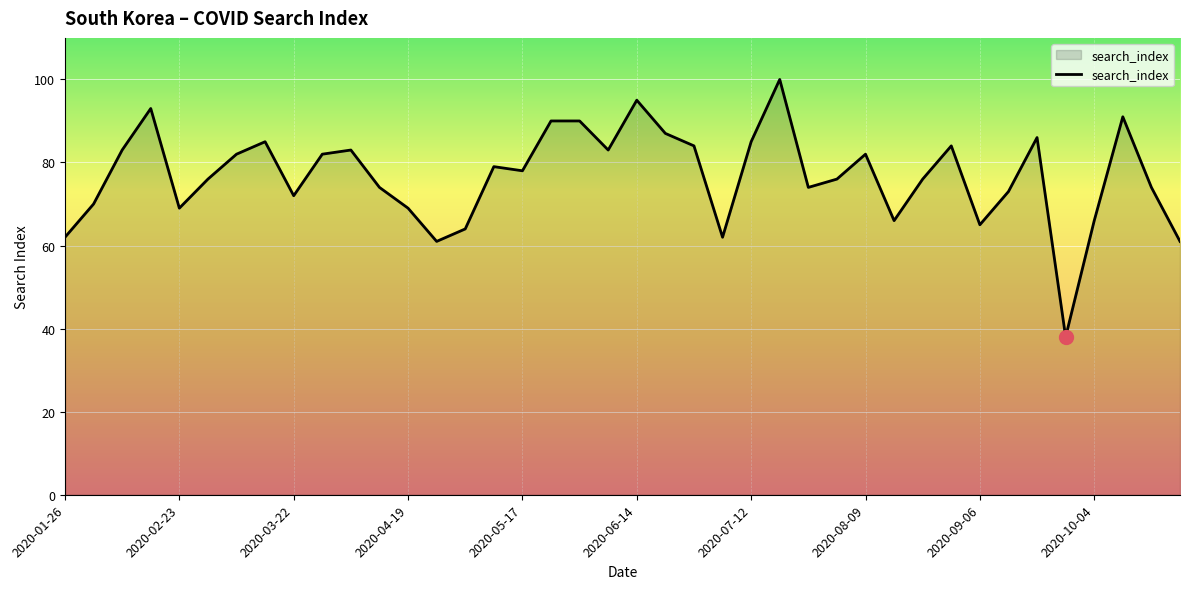

What is the difference between the maximum and minimum values?

62